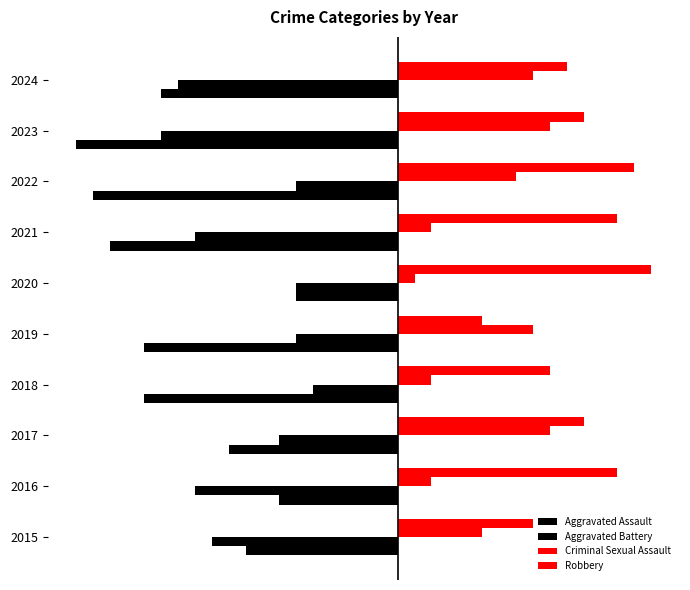

What is the lowest value of the Aggravated Battery series?

-14